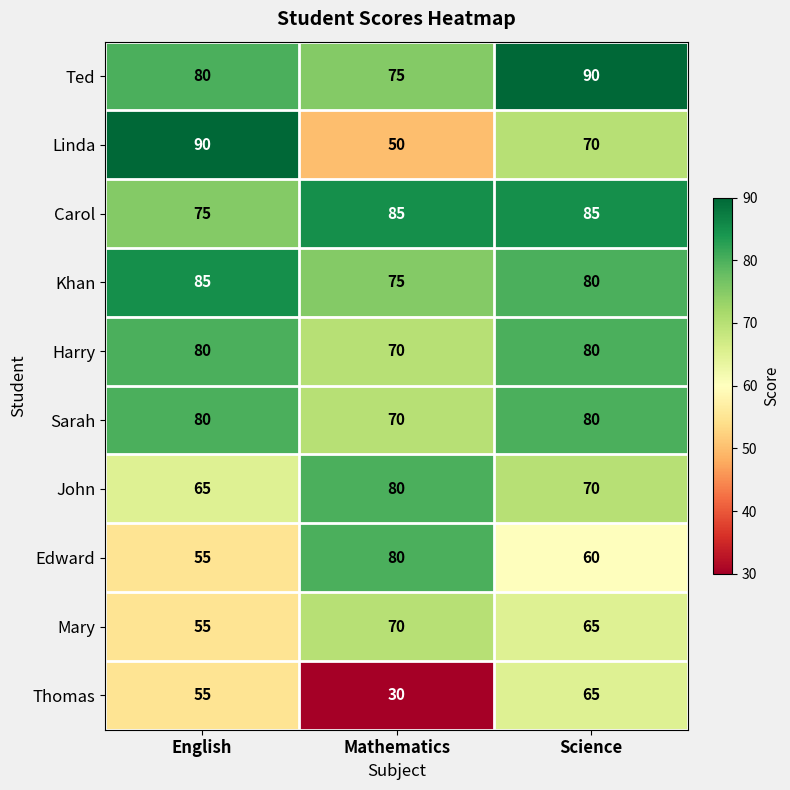

What is the sum of the Carol values at Science and English?

160